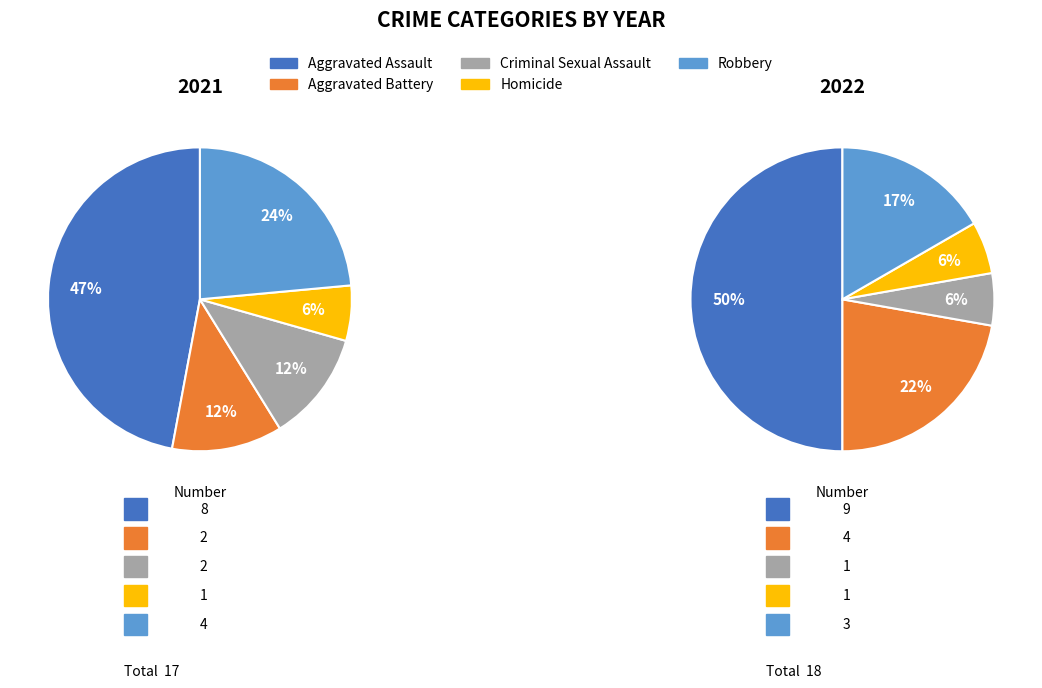

Which has a higher value, Robbery or Criminal Sexual Assault?

Robbery